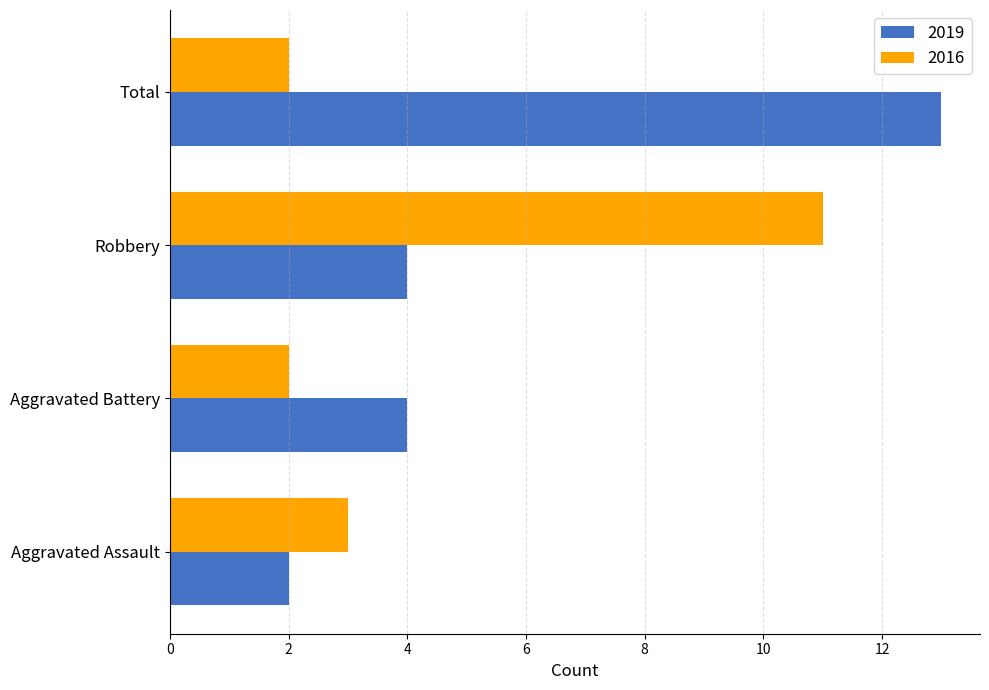

What is the approximate value of 2019 at Aggravated Battery?

4